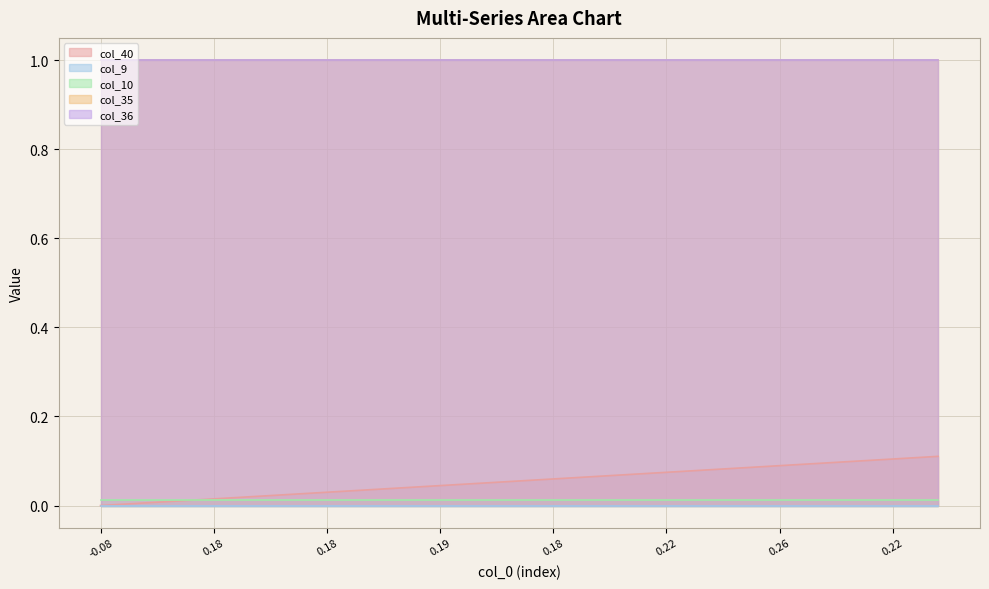

What is the value of the col_36 point at the 11th from the left?

1.0